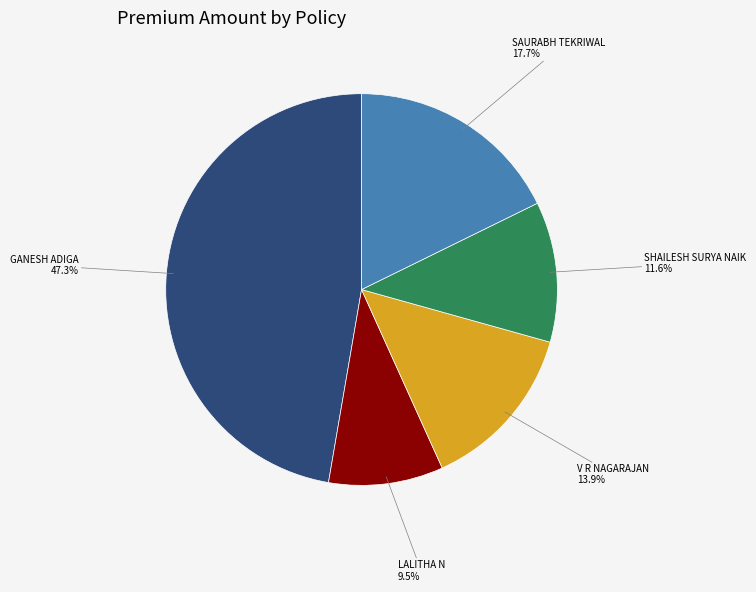

How many slices are in this pie chart?

5